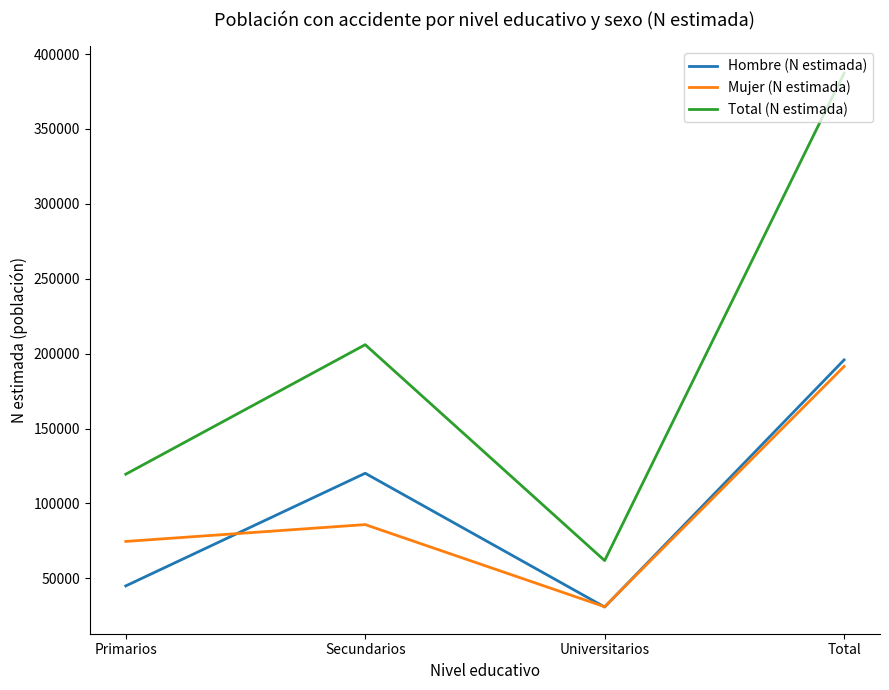

Where is Mujer (N estimada) nearest to the value 111230?

Secundarios